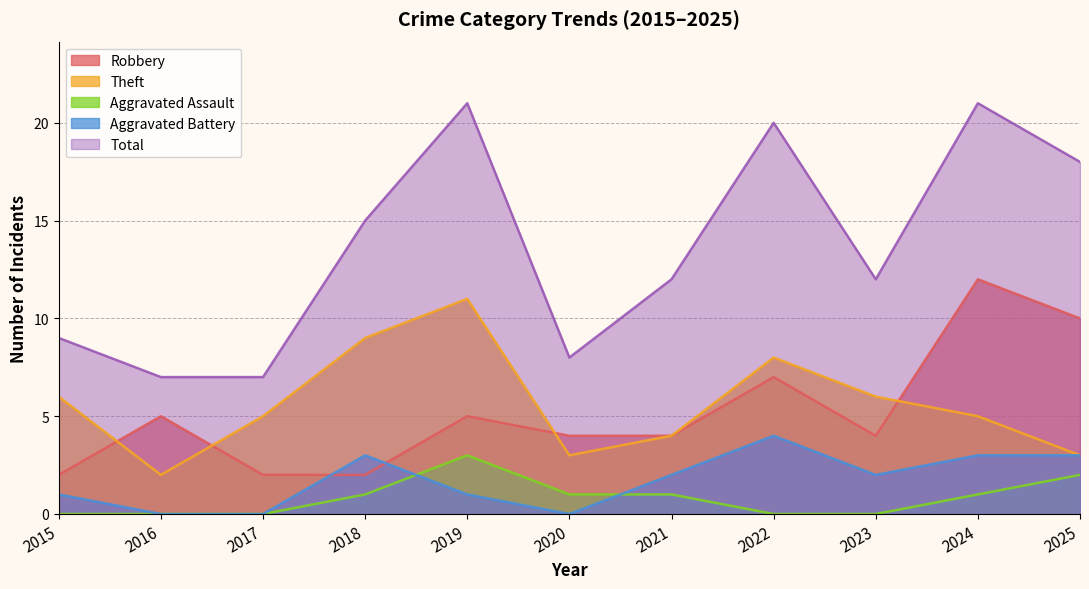

Reading left to right, transcribe all the data shown in this chart.

Robbery: 2015=2	2016=5	2017=2	2018=2	2019=5	2020=4	2021=4	2022=7	2023=4	2024=12	2025=10
Theft: 2015=6	2016=2	2017=5	2018=9	2019=11	2020=3	2021=4	2022=8	2023=6	2024=5	2025=3
Aggravated Assault: 2015=0	2016=0	2017=0	2018=1	2019=3	2020=1	2021=1	2022=0	2023=0	2024=1	2025=2
Aggravated Battery: 2015=1	2016=0	2017=0	2018=3	2019=1	2020=0	2021=2	2022=4	2023=2	2024=3	2025=3
Total: 2015=9	2016=7	2017=7	2018=15	2019=21	2020=8	2021=12	2022=20	2023=12	2024=21	2025=18